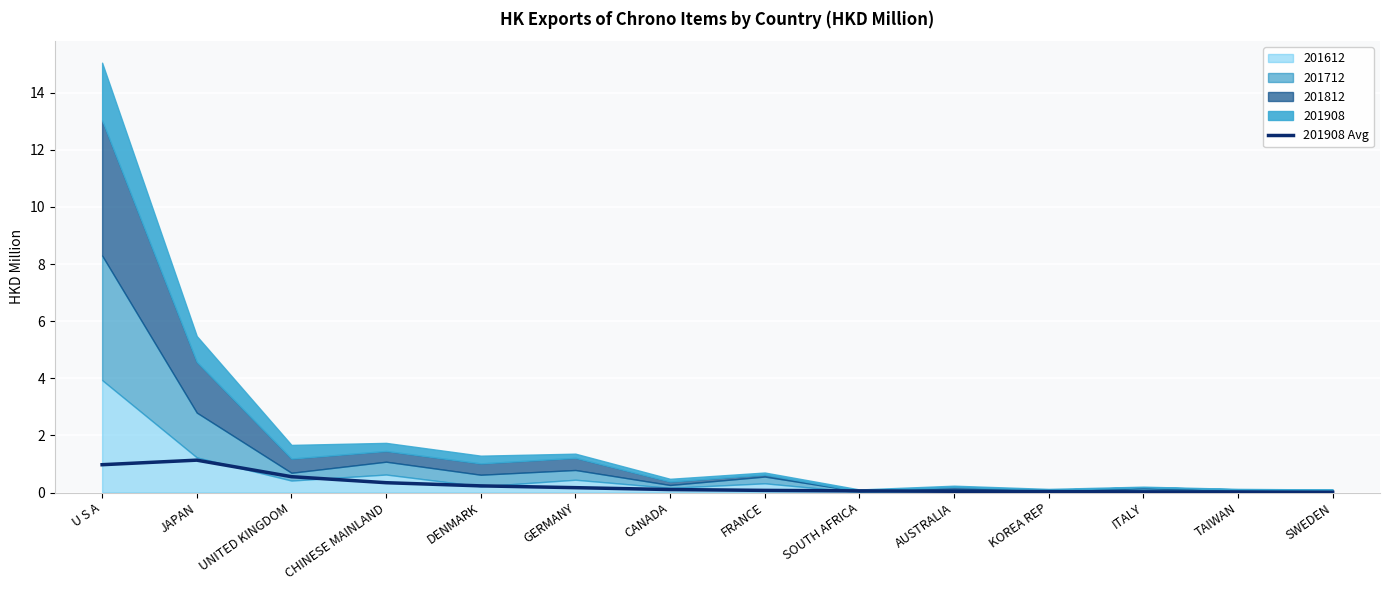

True or false: there are more than 1 points higher than both neighbors.

False